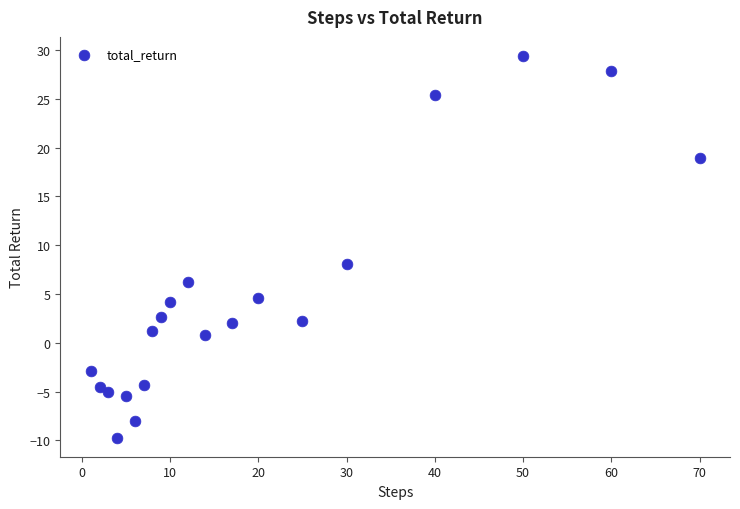

What is the range of X values (max minus min)?

69.0